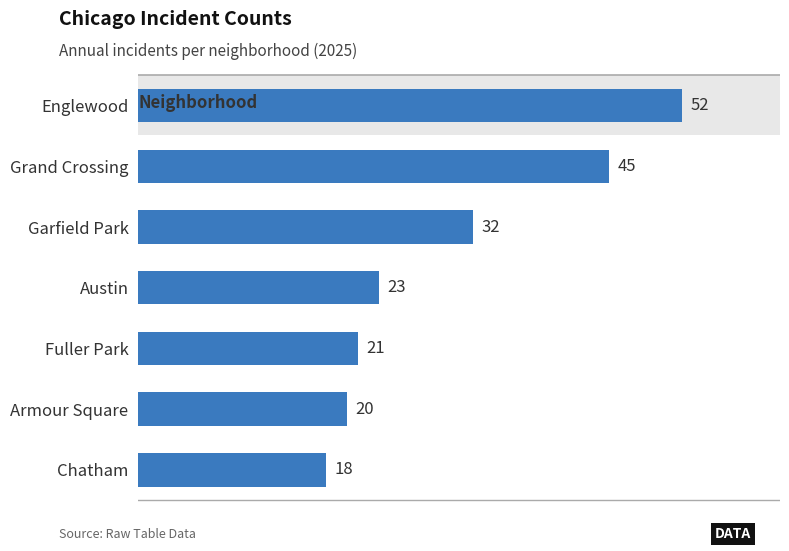

List the labels in order of value, largest first.

Englewood, Grand Crossing, Garfield Park, Austin, Fuller Park, Armour Square, Chatham